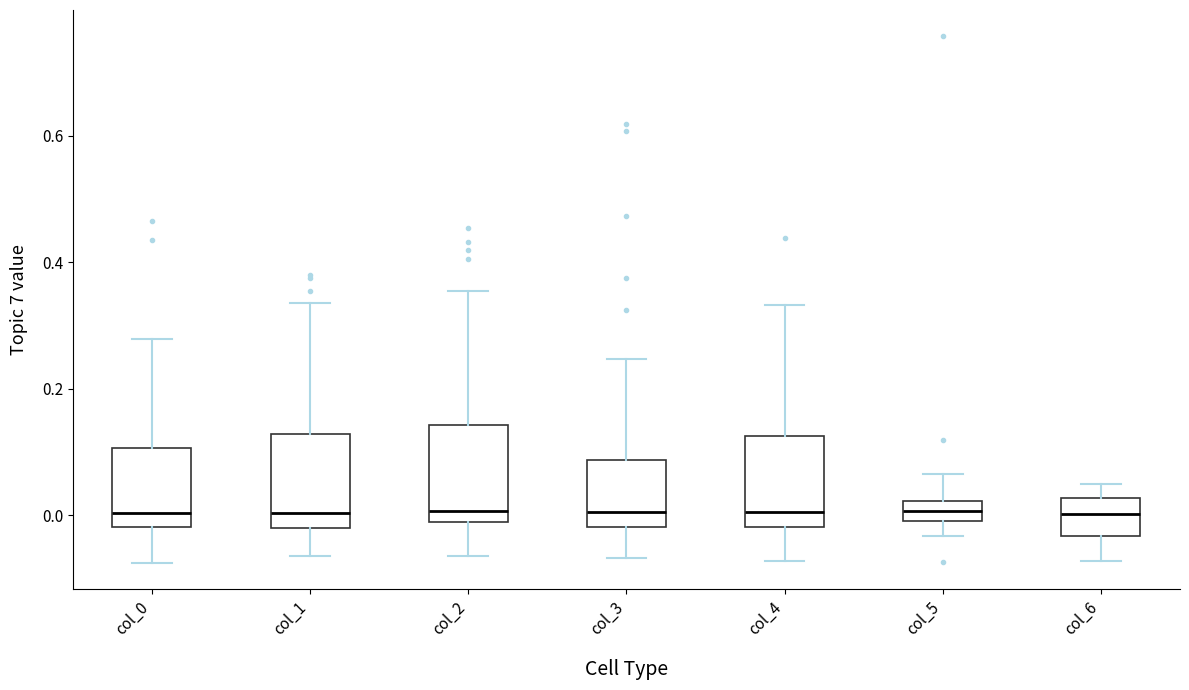

Where does the upper whisker of the box for col_4 end on the y-axis? The values are not printed on the chart, so give them approximately, as read against the axis.

0.34